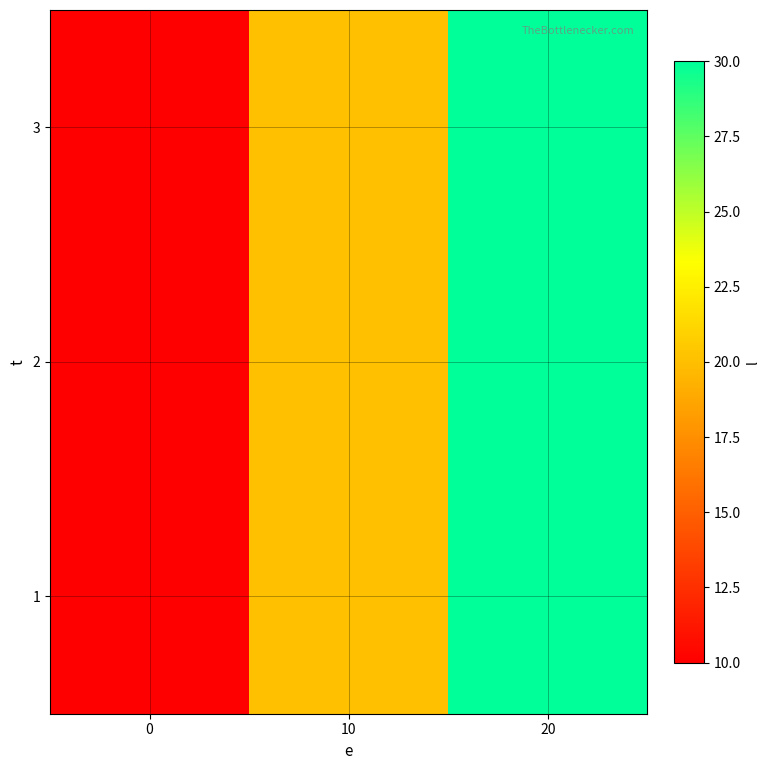

What is the total value across all series at 0?

30